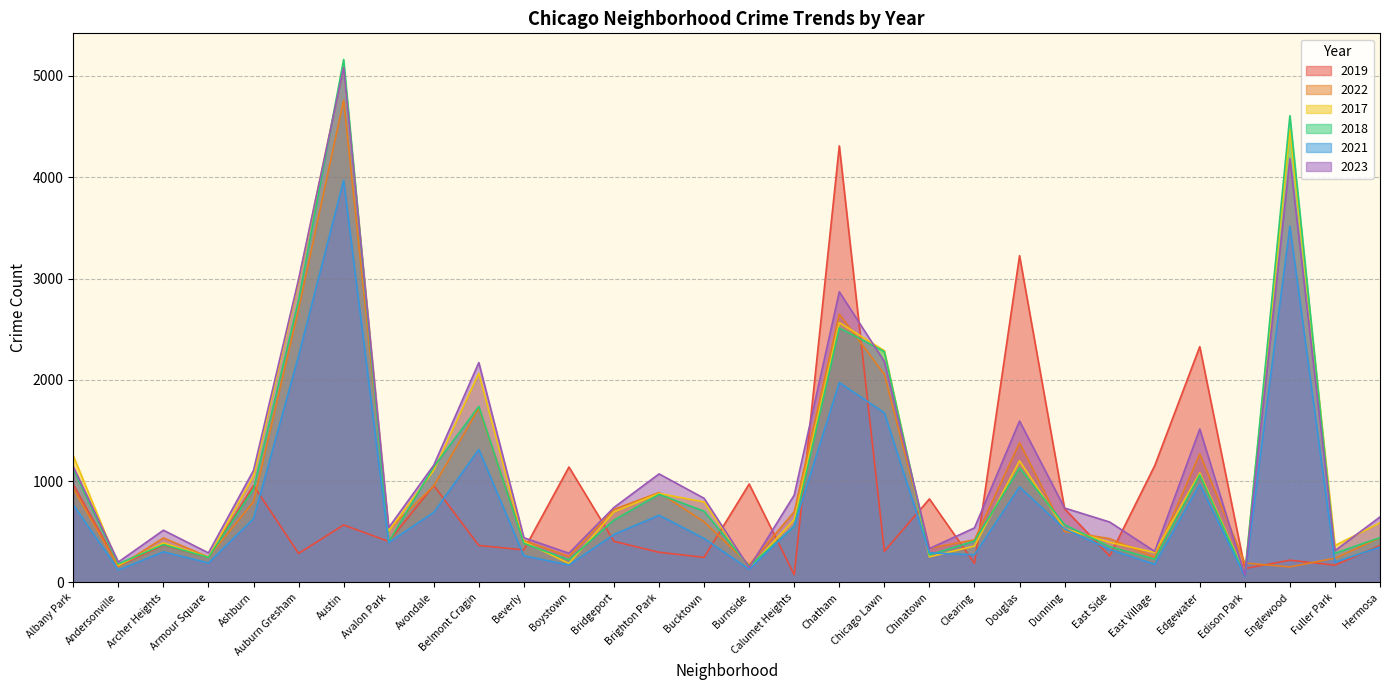

What is the total value across all series at Austin?

24641